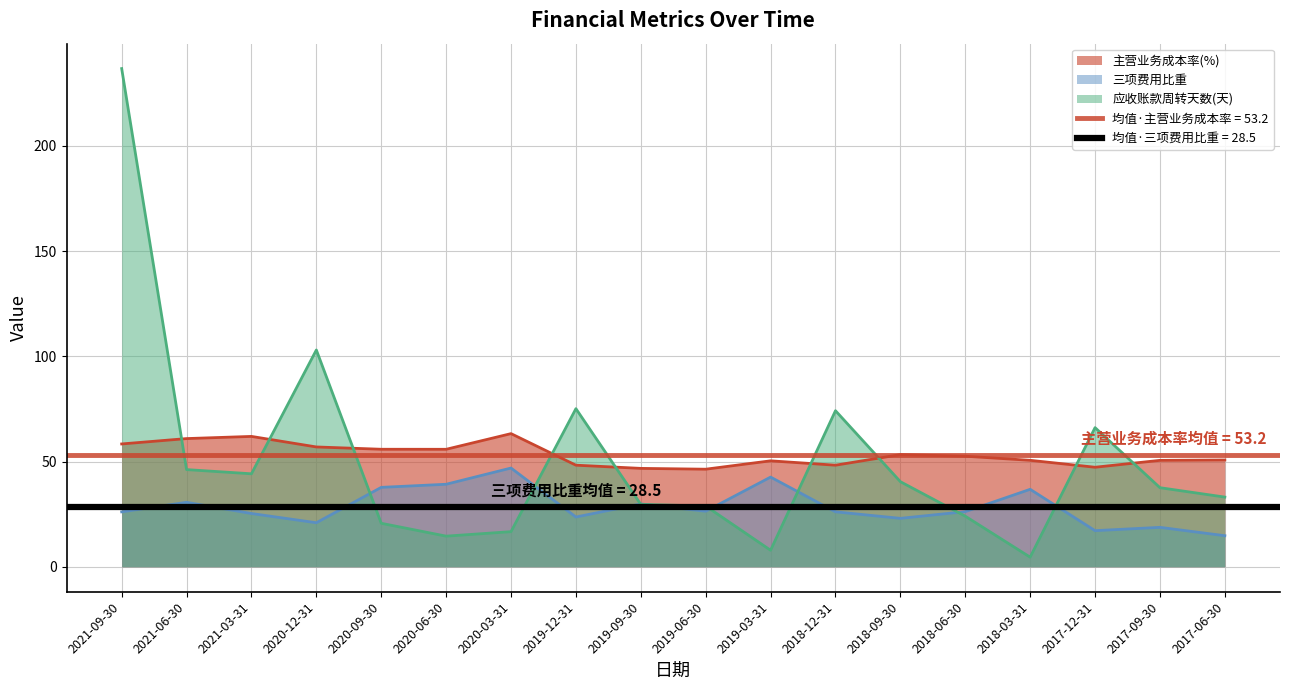

True or false: 主营业务成本率(%) has a value of 86.8 at 2020-12-31.

False